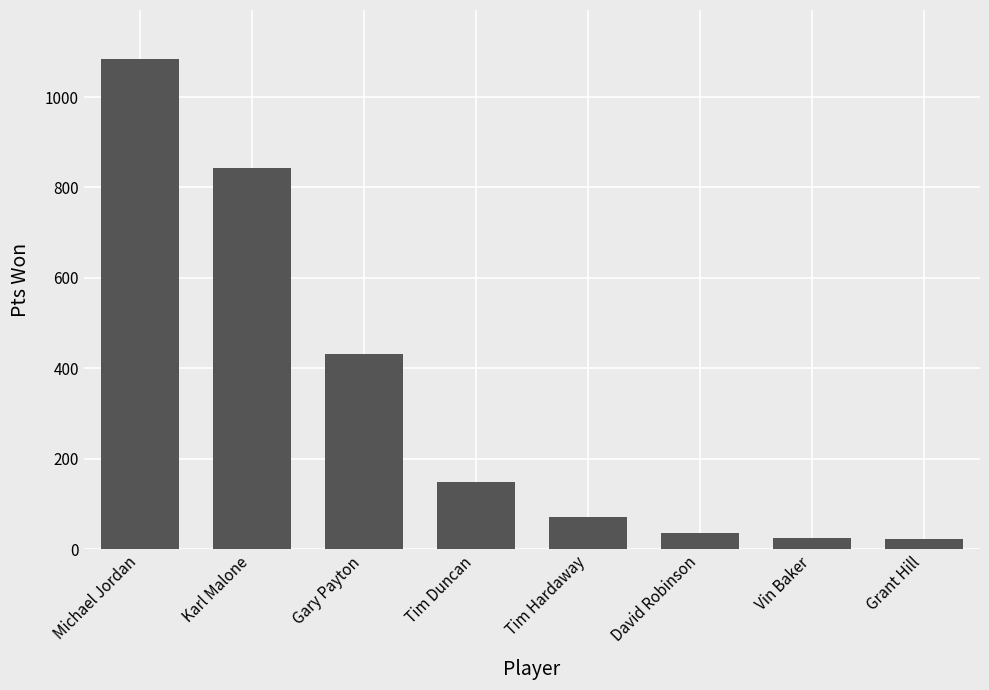

The value at Tim Hardaway is 71. True or false?

True